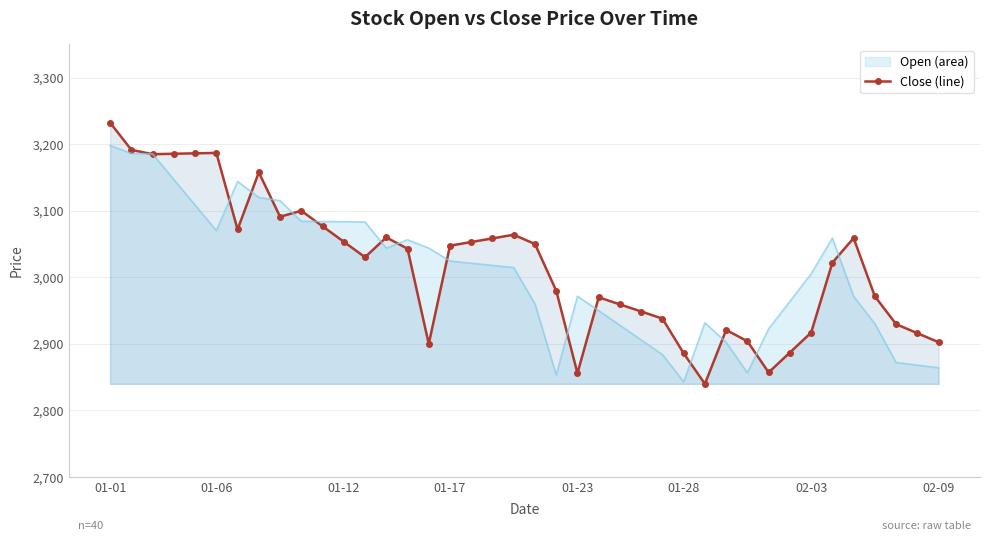

What is the change in value from 02-09 to 36?

-186.2